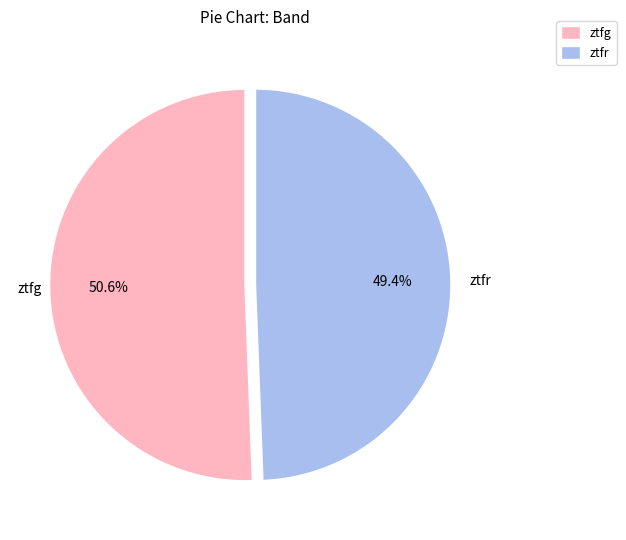

Is it true that ztfr is 37% of the pie?

False